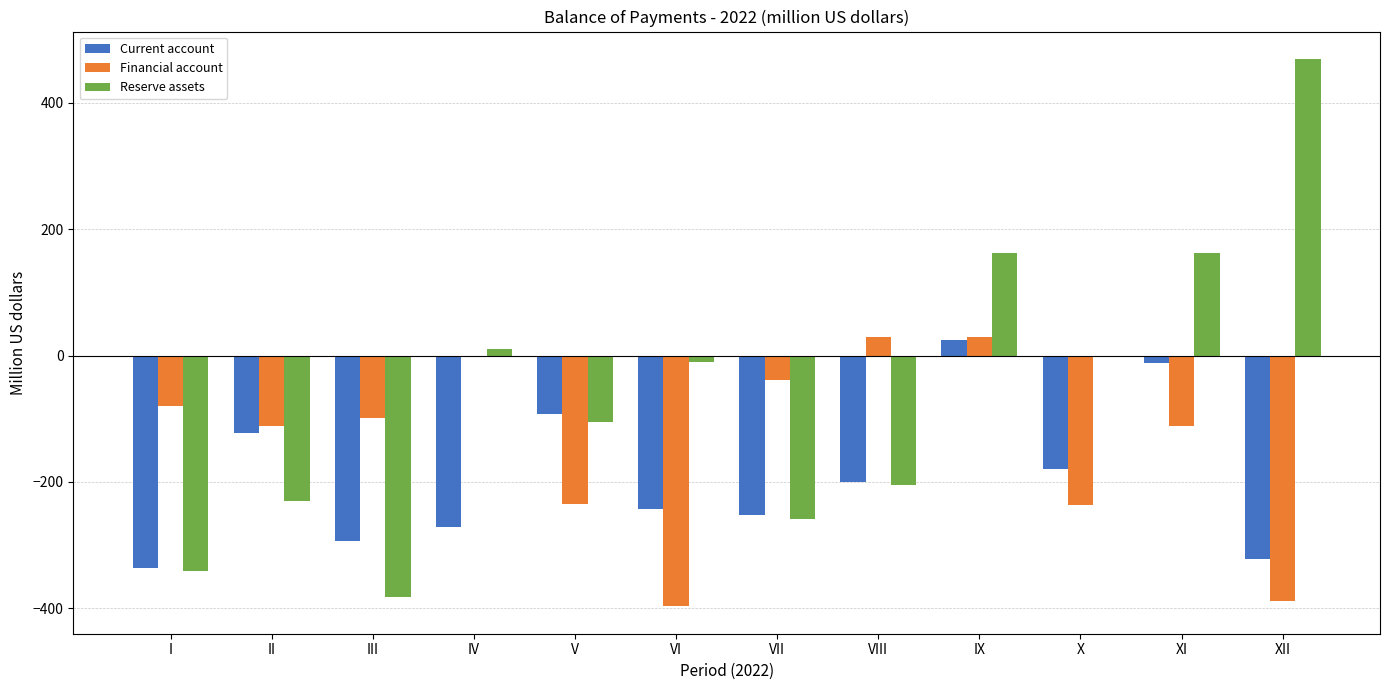

At which category is the sum across all series the highest?

IX